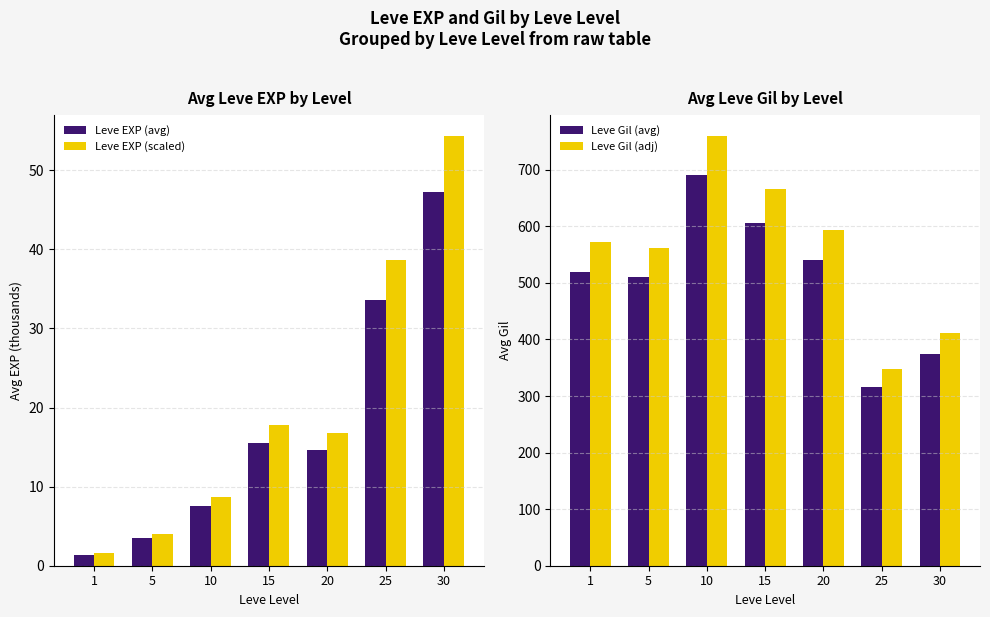

What value does the Leve Gil (adj) series have at 15?

666.6